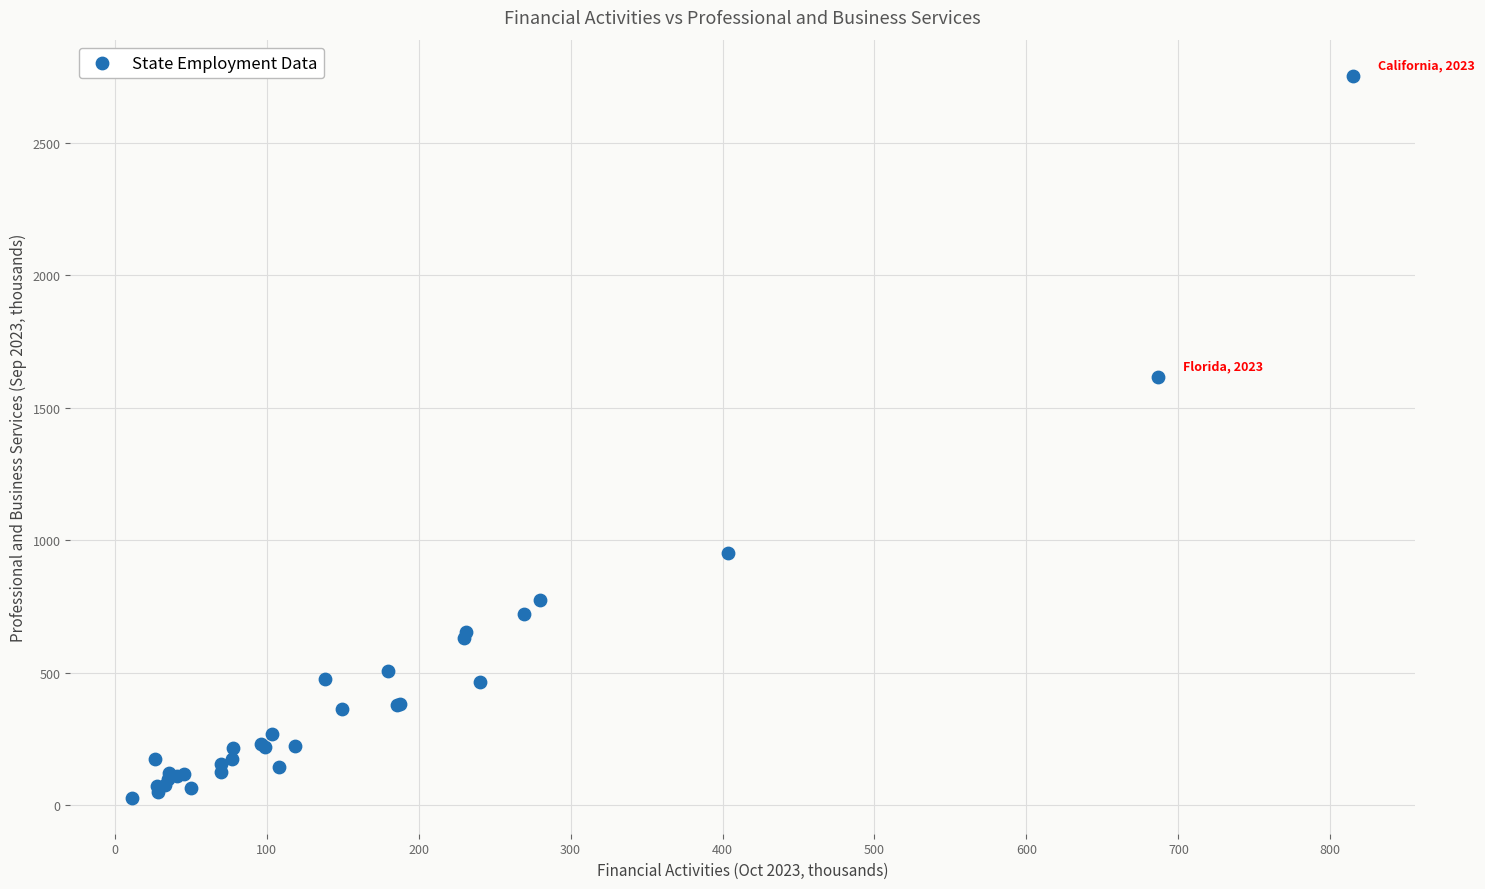

What Y value in the scatter plot is closest to 1391?

1616.9